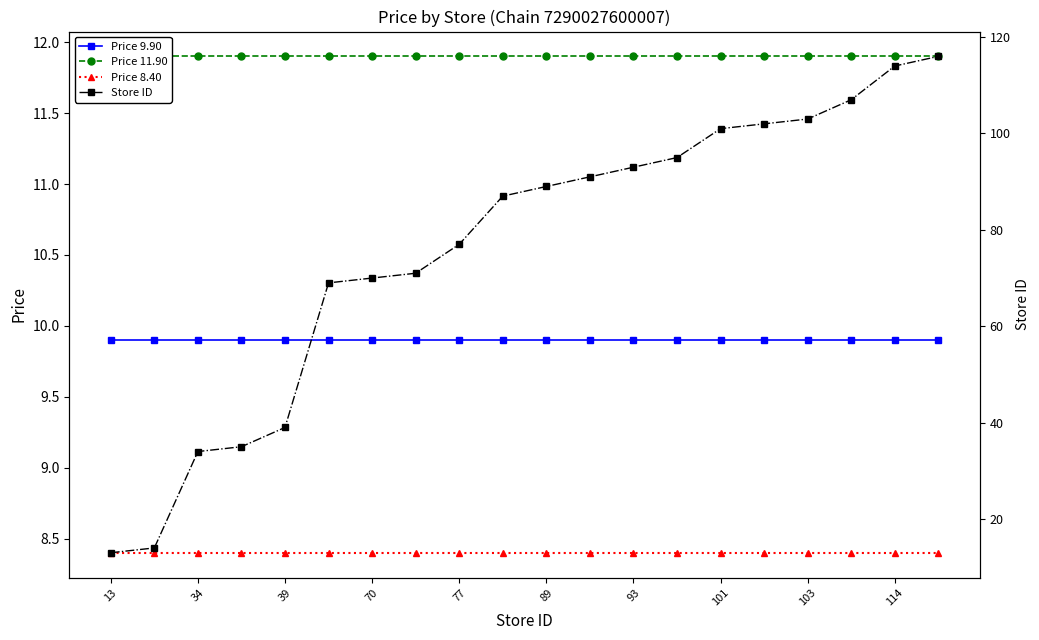

How many distinct data groups are displayed?

4